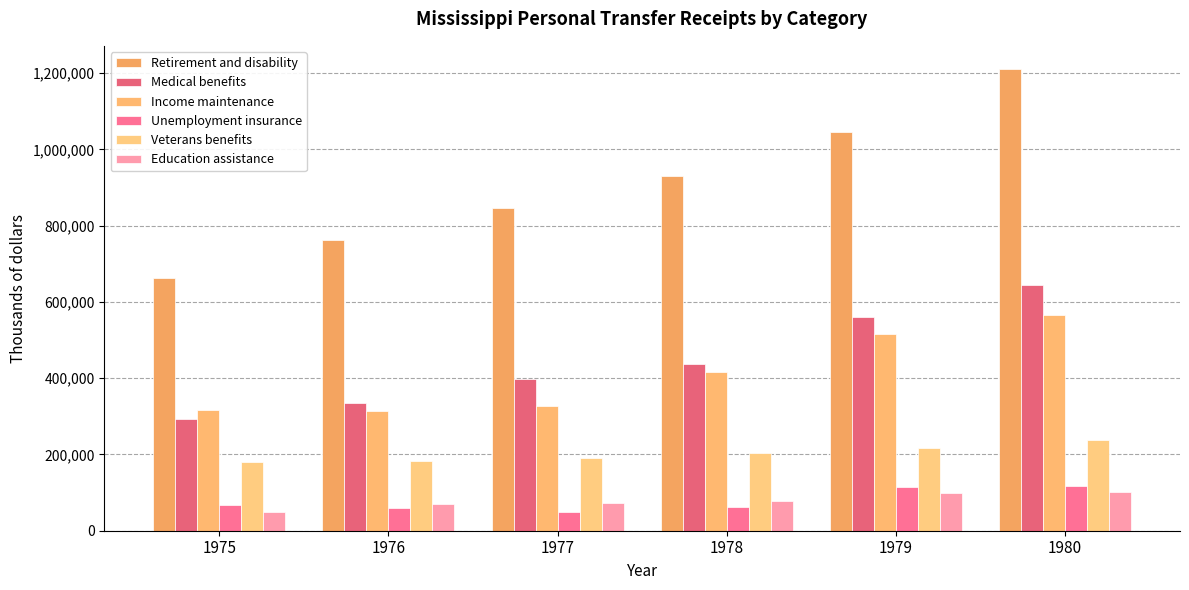

How many data points in Unemployment insurance are less than 67698?

3